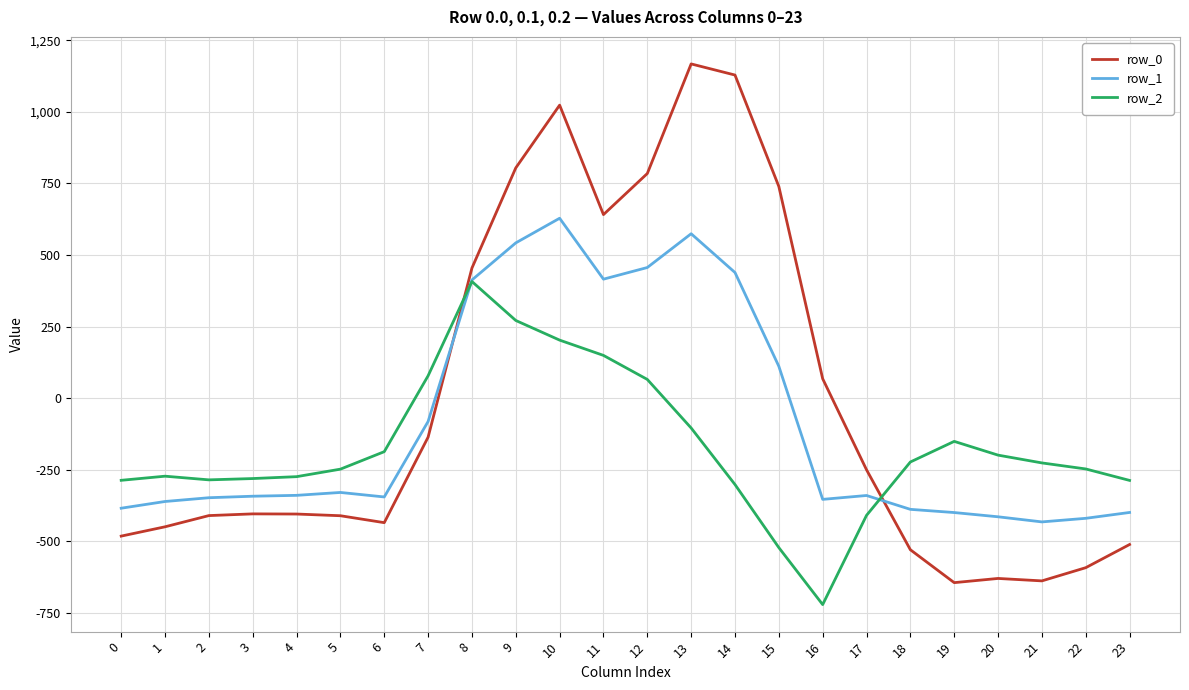

At which category is the sum across all series the highest?

10